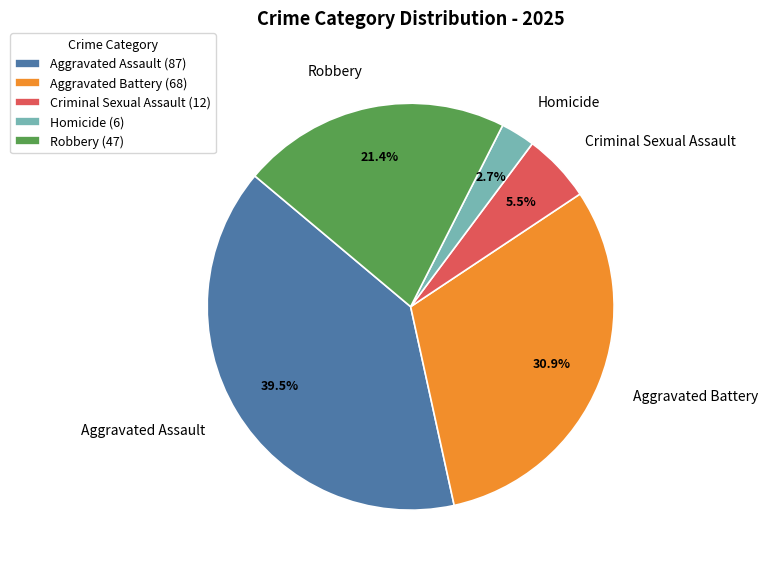

True or false: Robbery accounts for 28% of the total.

False